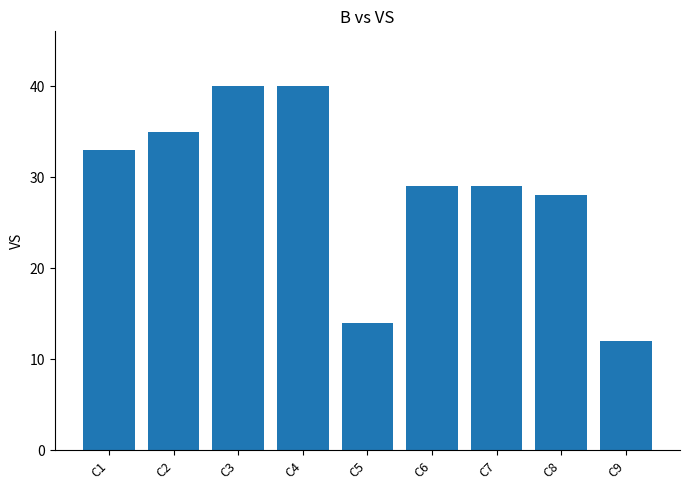

Are the bars grouped side by side (vs. stacked)?

No